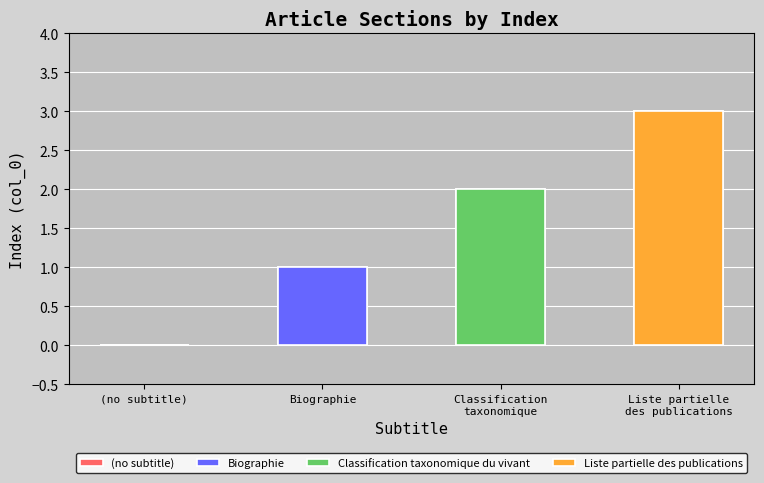

List the labels in order of value, largest first.

Liste partielle
des publications, Classification
taxonomique, Biographie, (no subtitle)